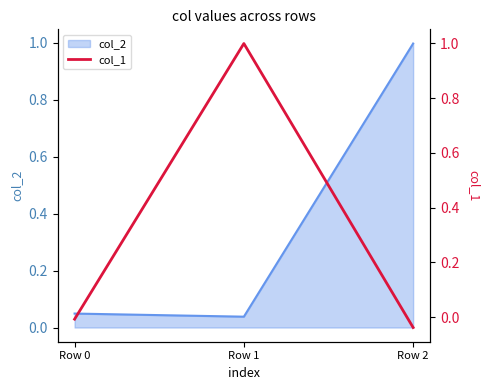

Which category has the highest value in the col_2 series?

Row 2